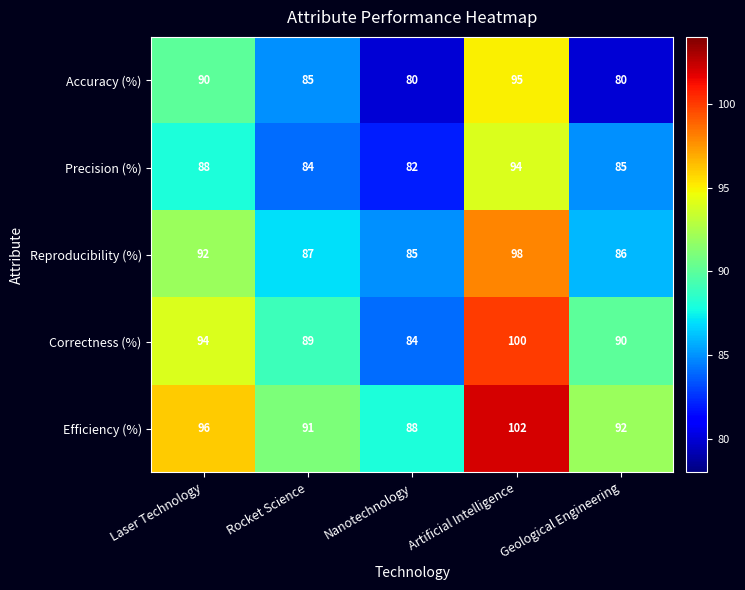

True or false: Precision (%) has a value of 94 at Artificial Intelligence.

True